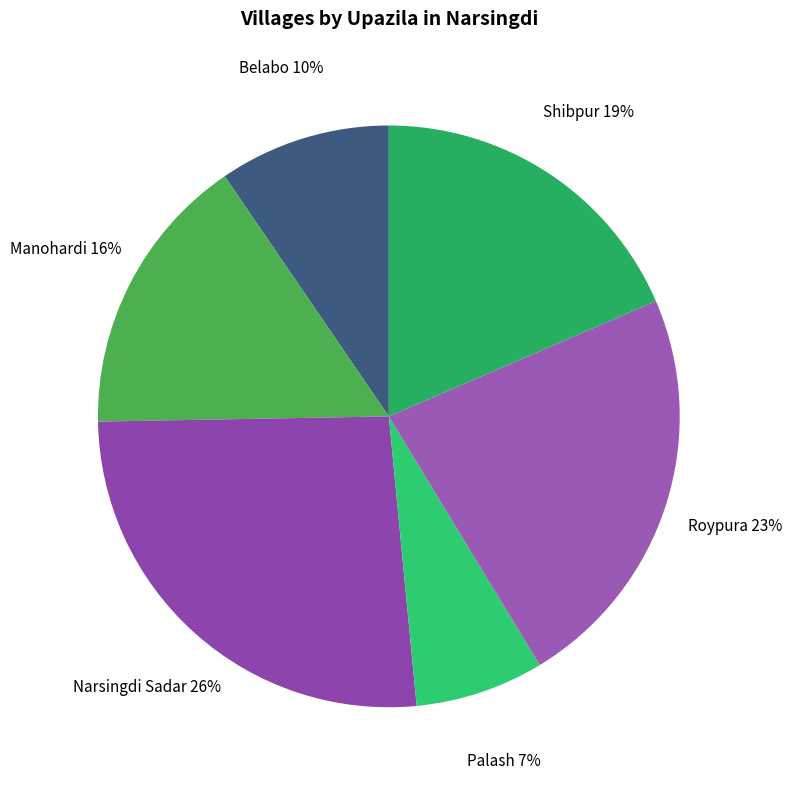

How many slices are in this pie chart?

6